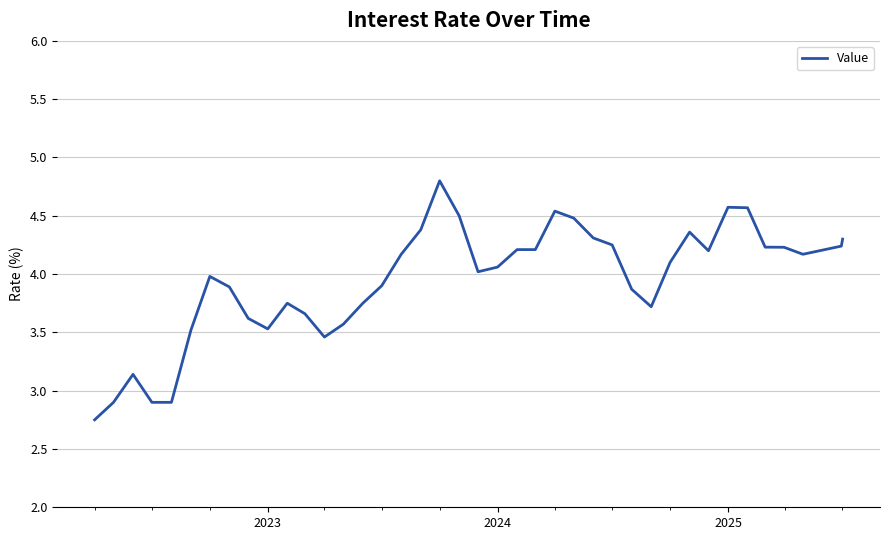

What is the difference between the second highest and minimum values?

1.8